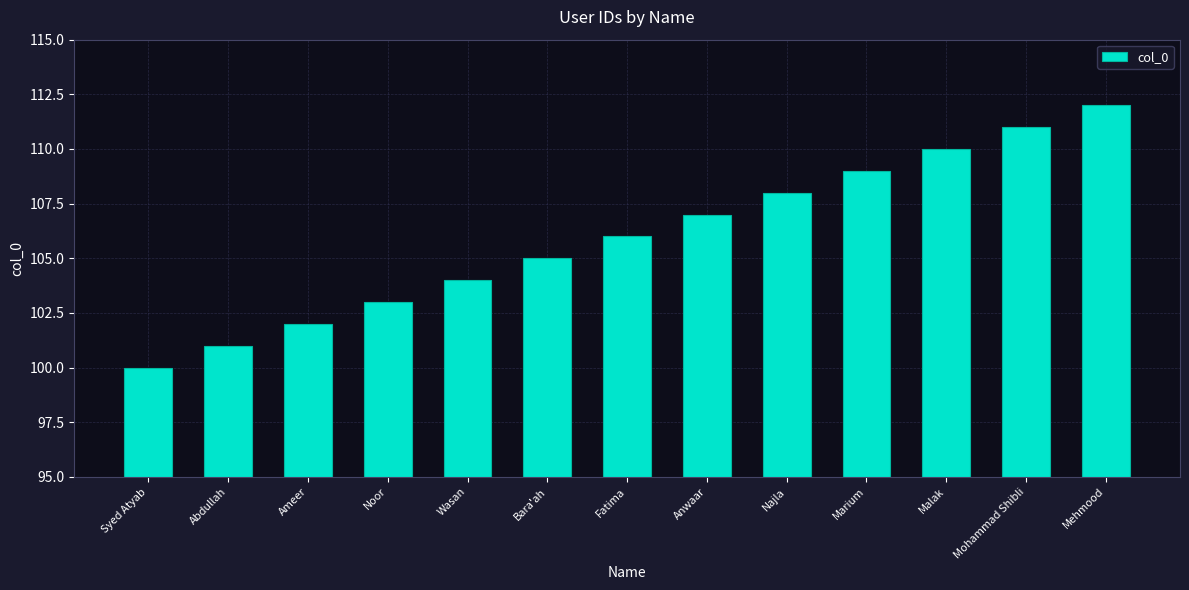

The chart shows a value of 107 at Anwaar. True or false?

True